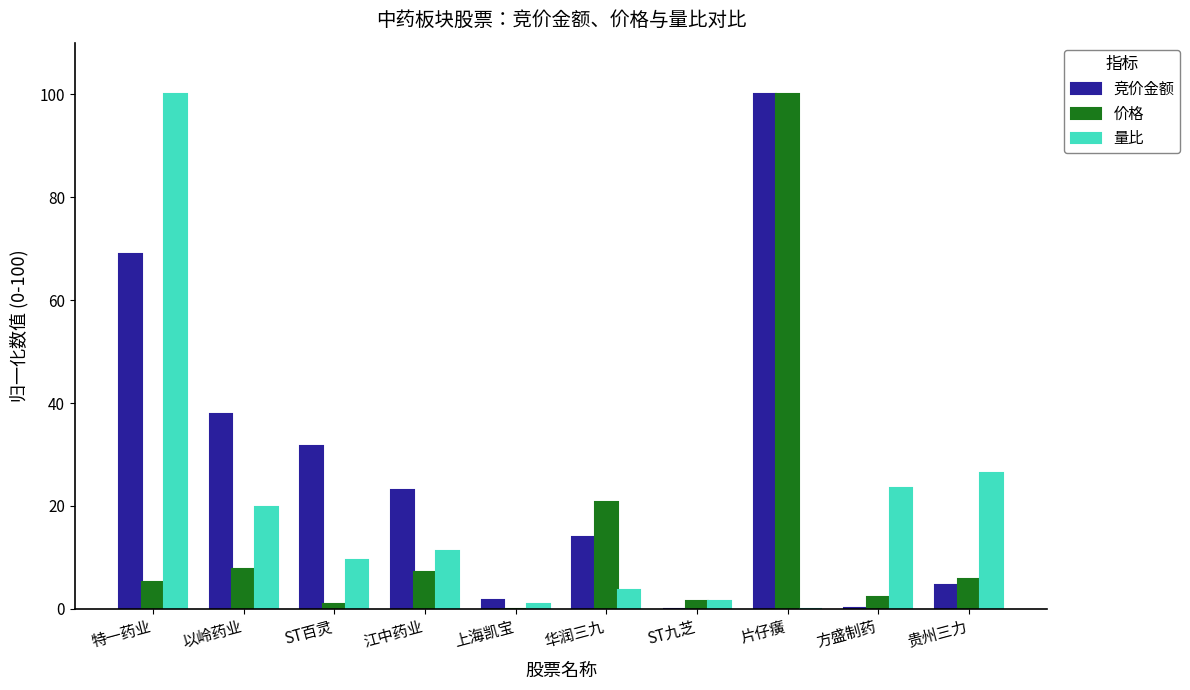

At which label does 竞价金额 reach its peak?

片仔癀